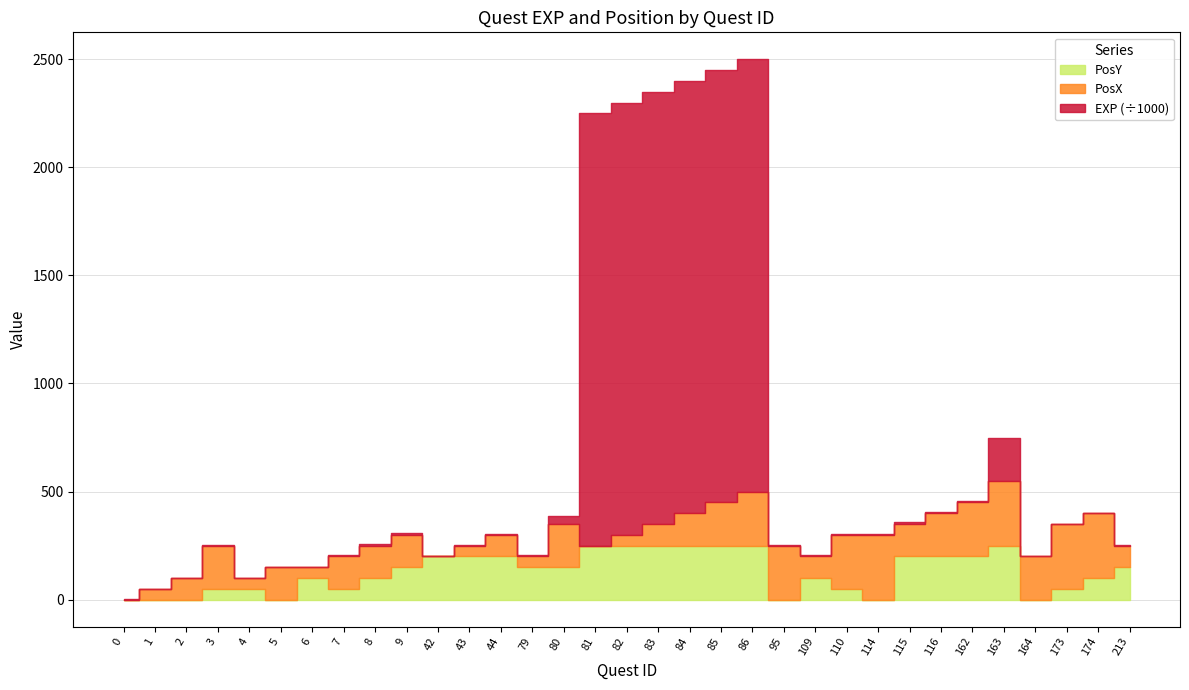

What is the difference between the maximum and second lowest values in the EXP series?

1999250